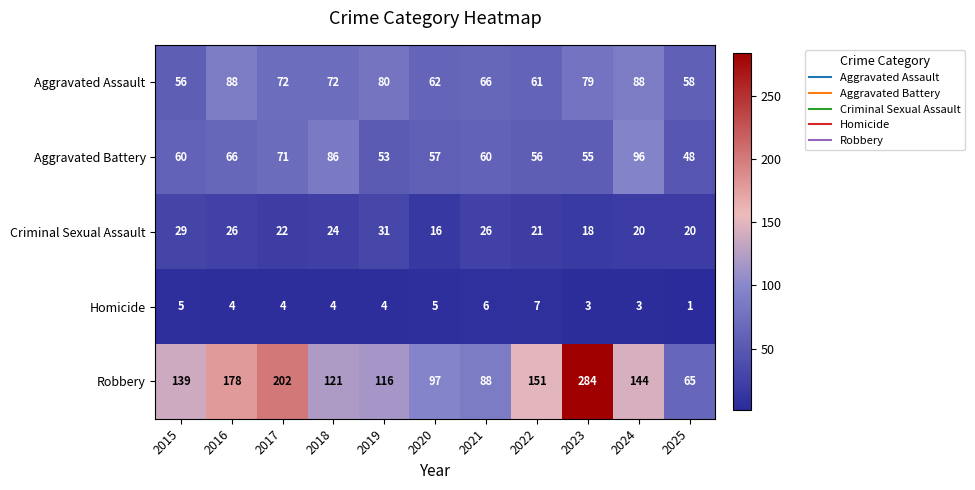

What is the sum of all Homicide values?

46